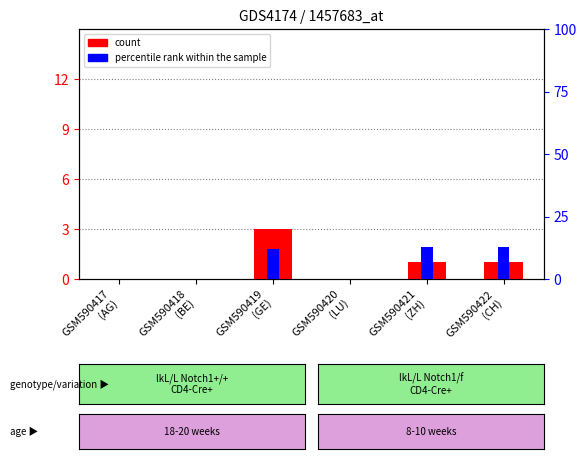

Which series has the widest spread of values?

percentile rank within the sample